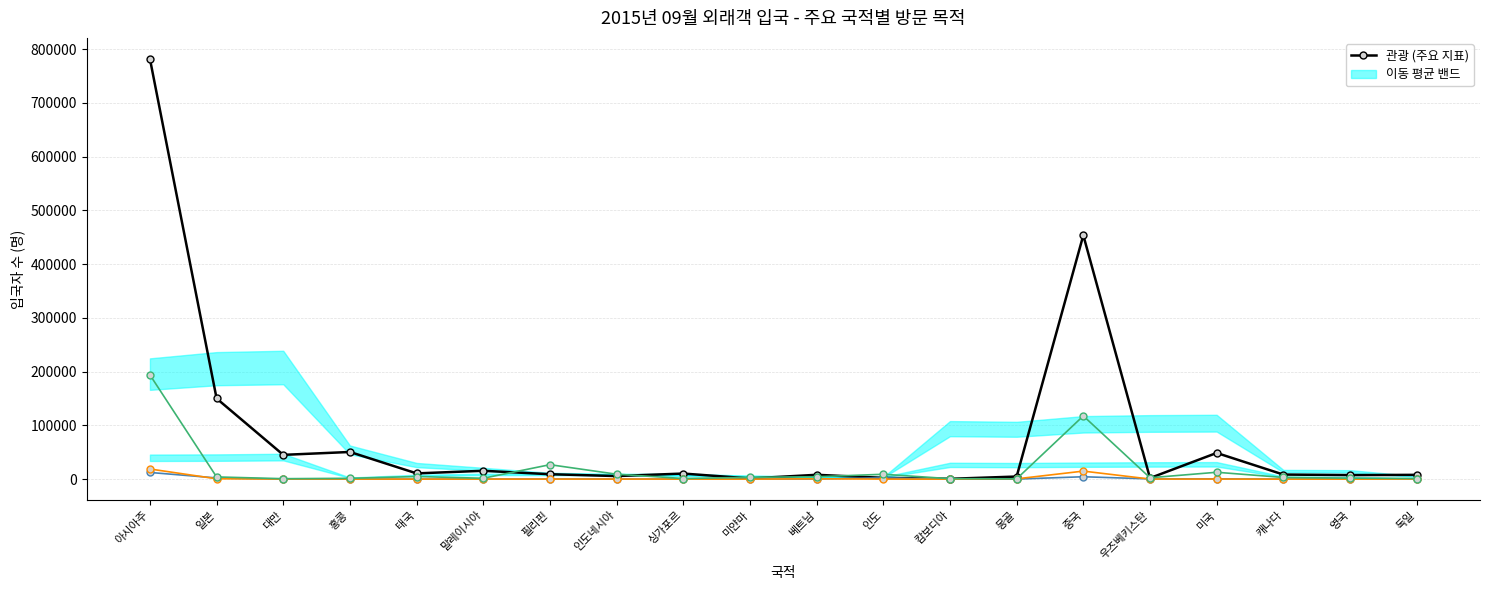

How many data points in 관광 are less than 9199?

10